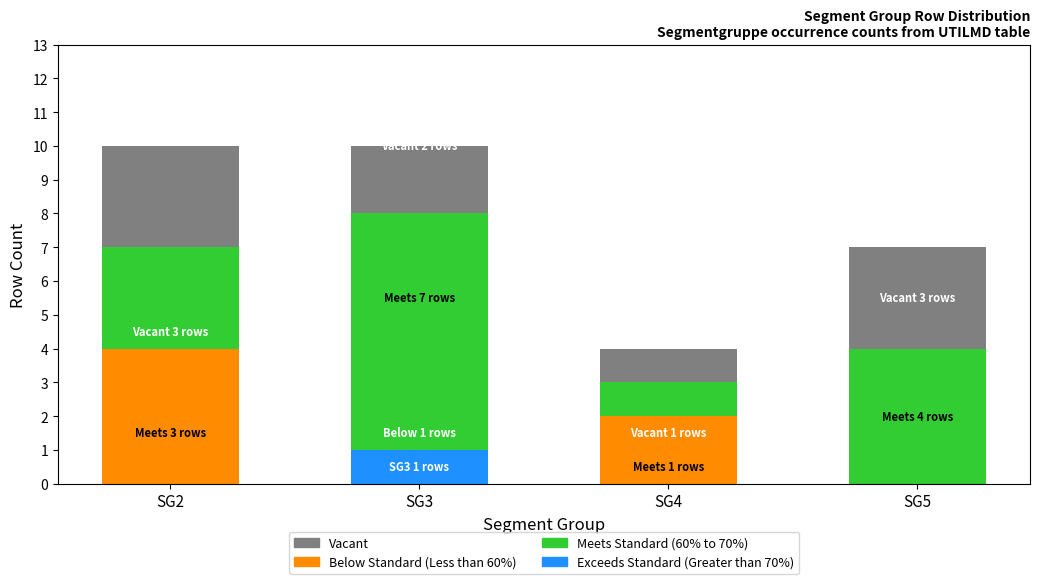

Are the bars grouped side by side (vs. stacked)?

No